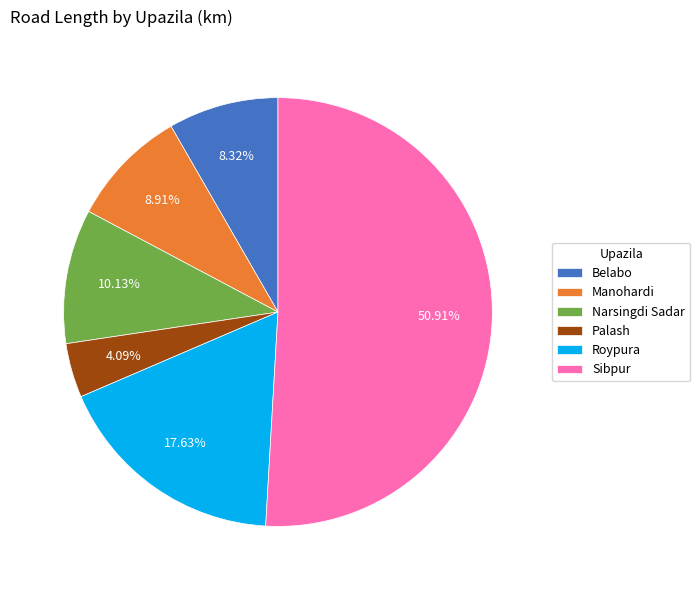

Rank the categories by value from highest to lowest.

Sibpur, Roypura, Narsingdi Sadar, Manohardi, Belabo, Palash